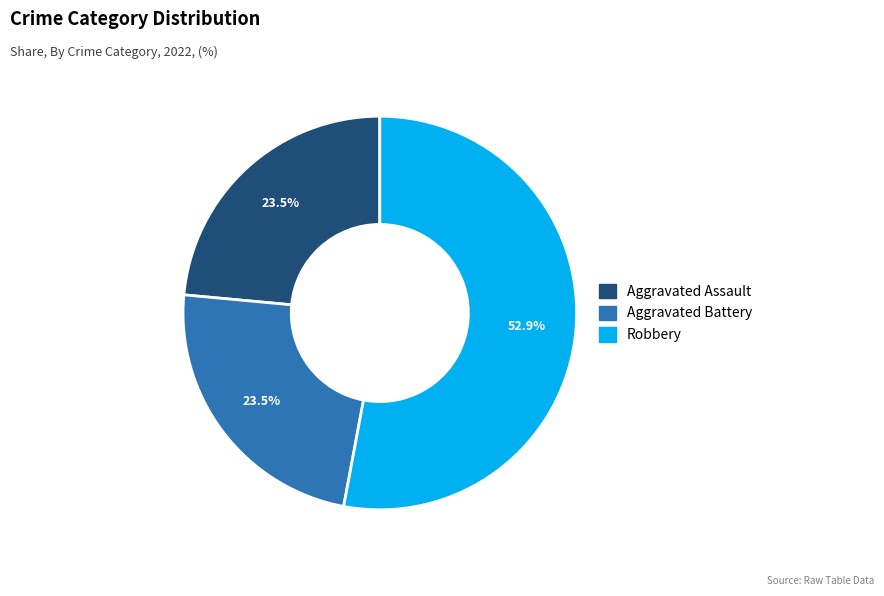

How many segments does this pie chart have?

3